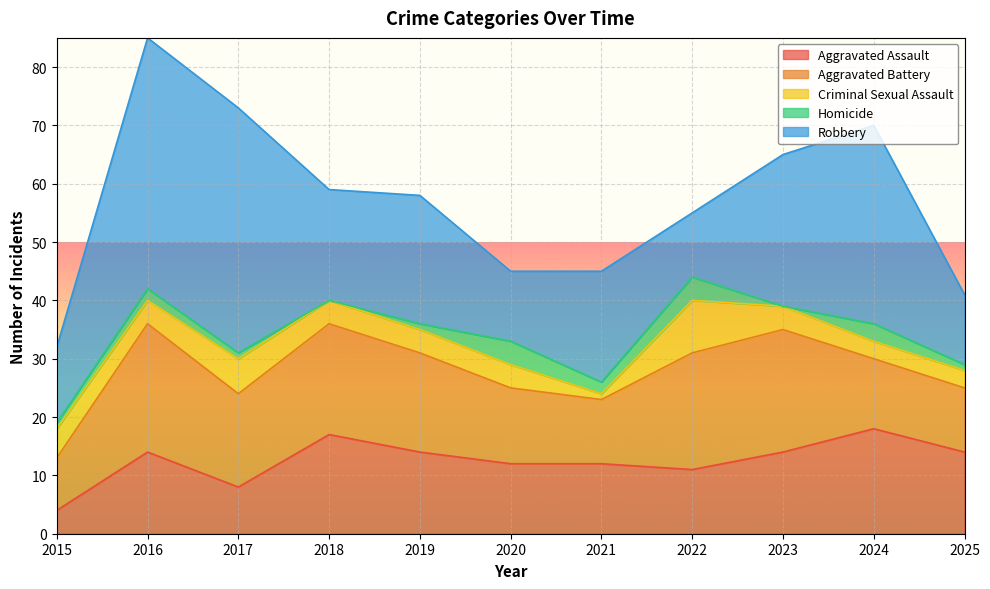

At which category is the sum across all series the highest?

2016